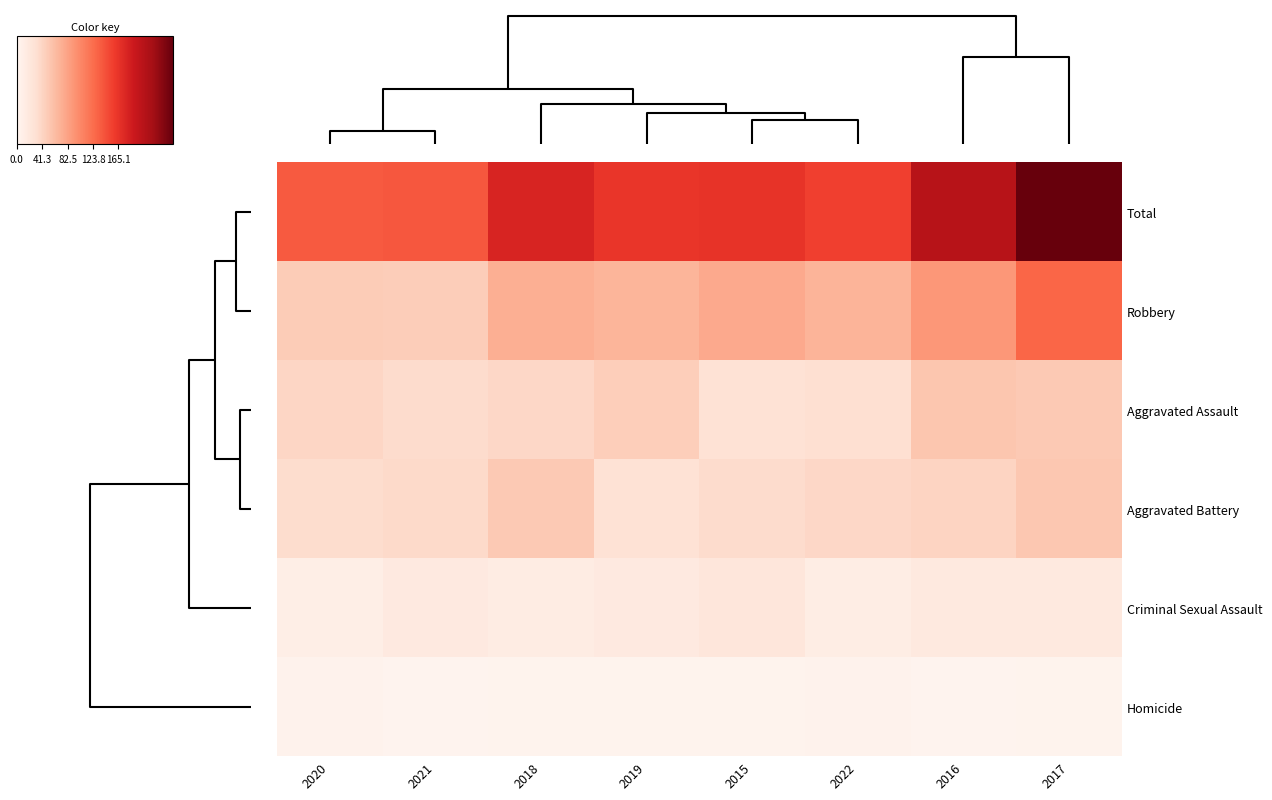

Reading left to right, transcribe all the data shown in this chart.

Total: 2020=137	2021=139	2018=179	2019=163	2015=165	2022=155	2016=207	2017=254
Robbery: 2020=49	2021=48	2018=73	2019=68	2015=77	2022=69	2016=91	2017=129
Aggravated Assault: 2020=40	2021=35	2018=39	2019=47	2015=28	2022=31	2016=54	2017=51
Aggravated Battery: 2020=34	2021=37	2018=51	2019=28	2015=35	2022=39	2016=42	2017=53
Criminal Sexual Assault: 2020=10	2021=17	2018=13	2019=17	2015=22	2022=12	2016=18	2017=18
Homicide: 2020=4	2021=2	2018=3	2019=3	2015=3	2022=4	2016=2	2017=3